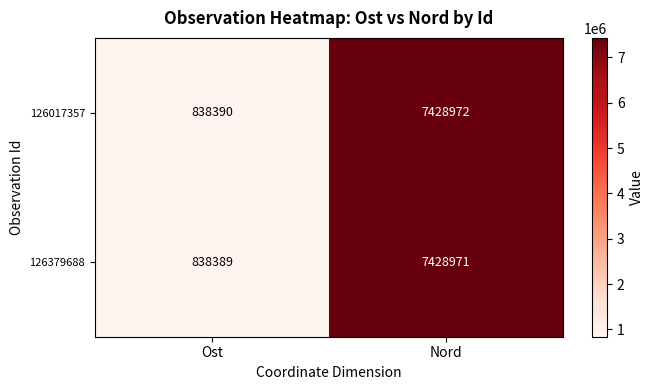

The value of 126379688 at Nord is 7428971. True or false?

True